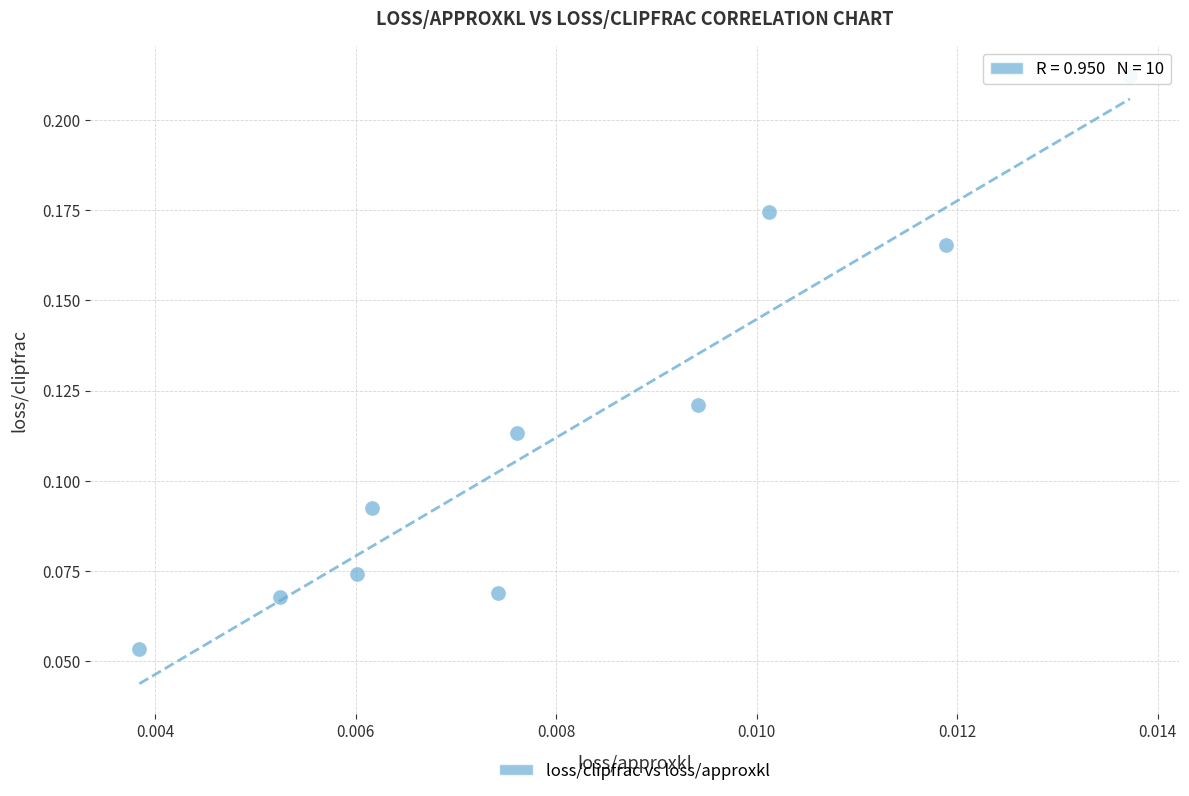

How many points are shown in the scatter plot?

10